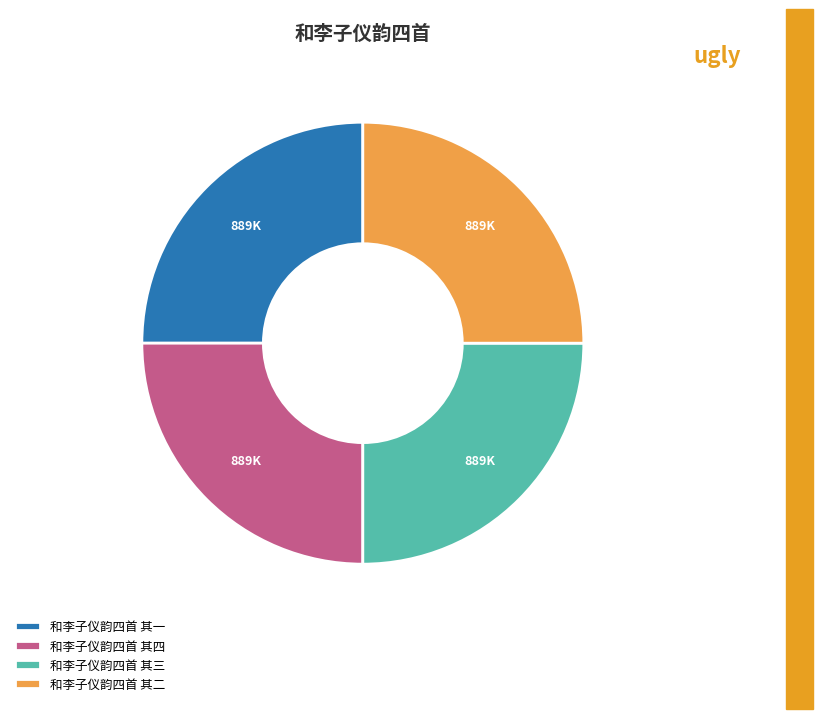

What is the ratio of the value at 和李子仪韵四首 其二 to the value at 和李子仪韵四首 其一?

1.0